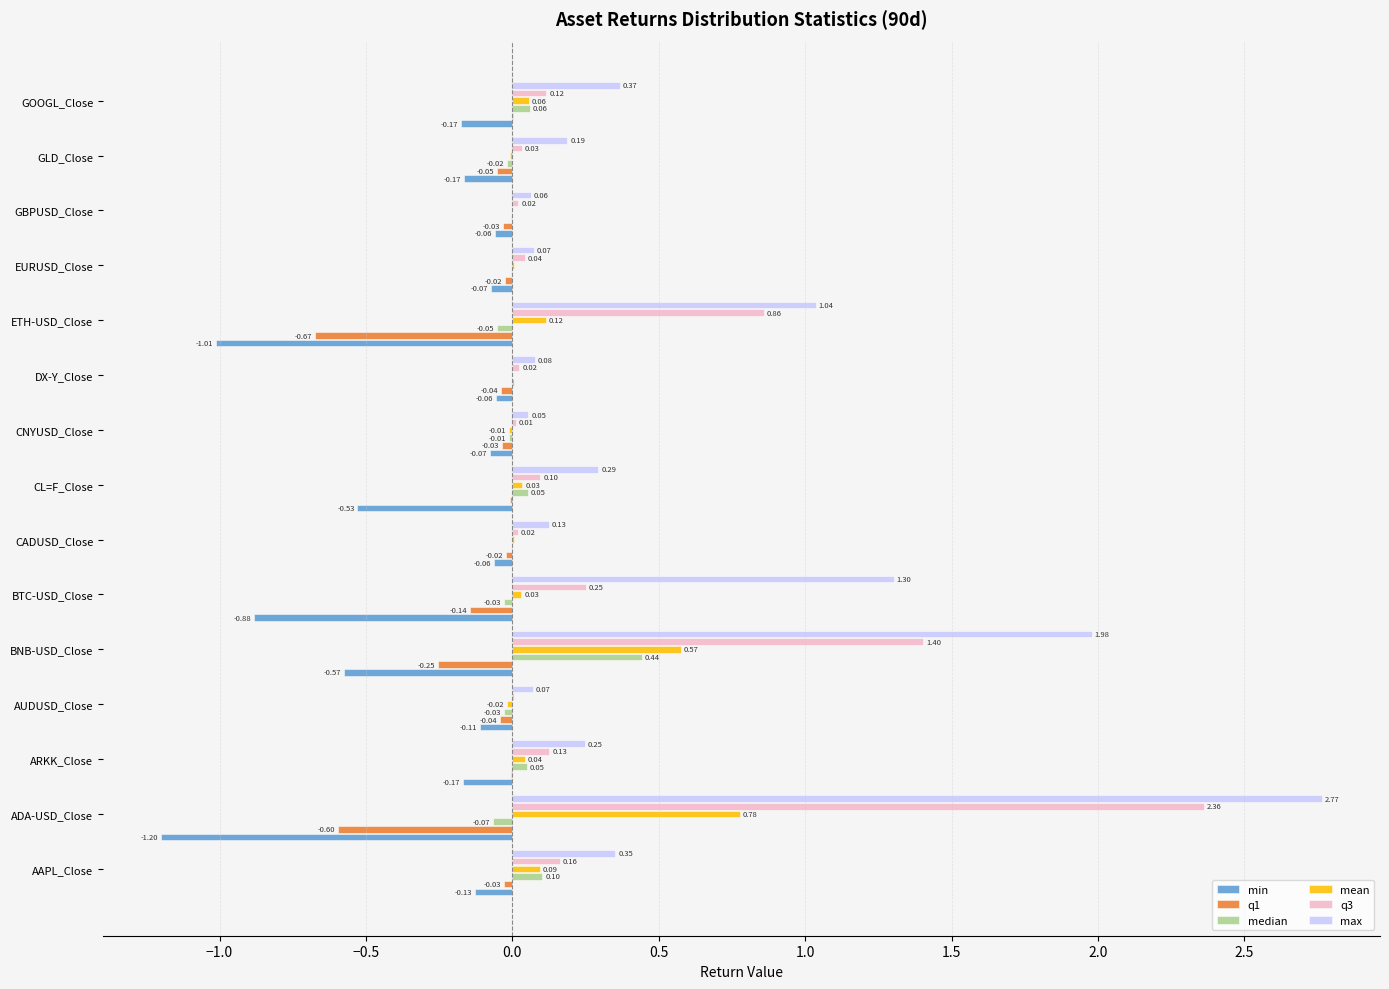

Which series has the largest total across all categories?

max